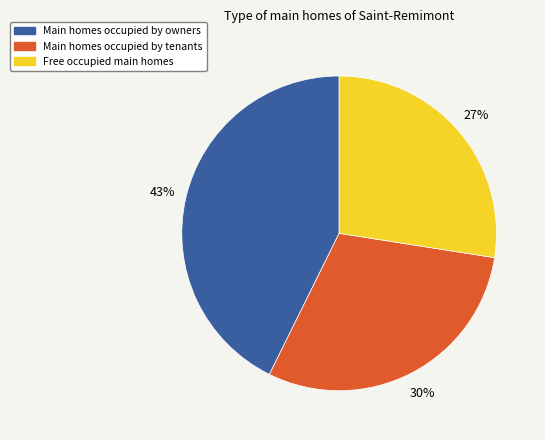

Count the number of slices in the pie.

3